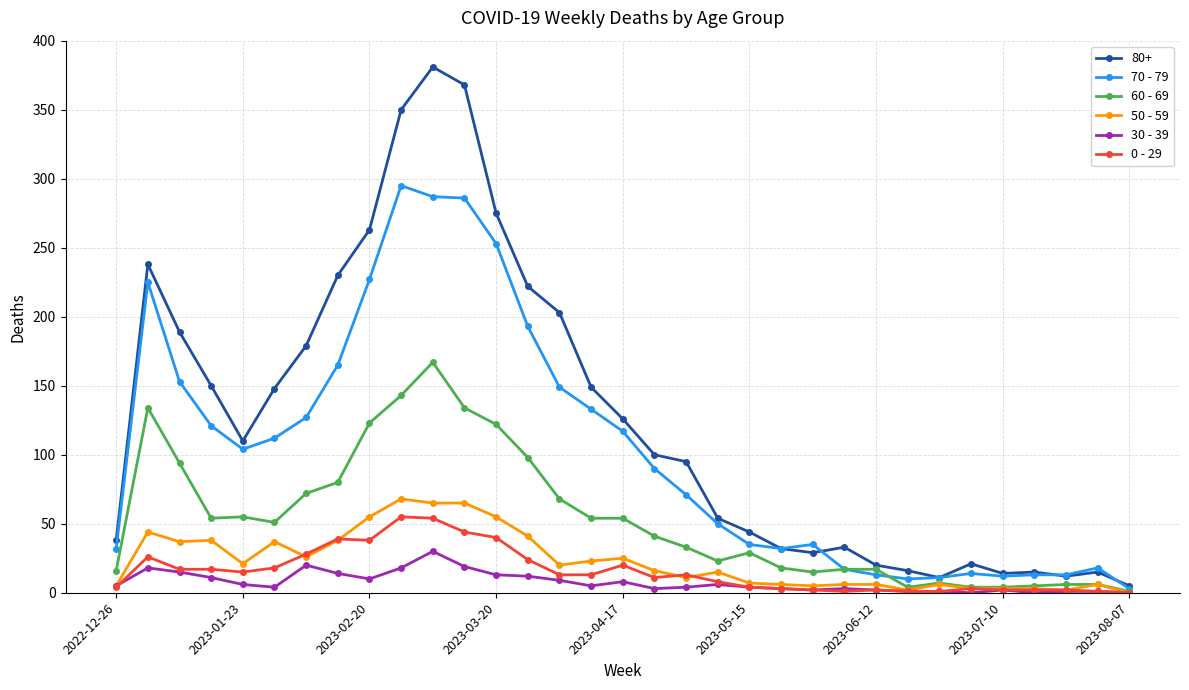

How many values in the 0 - 29 series are below 13?

16